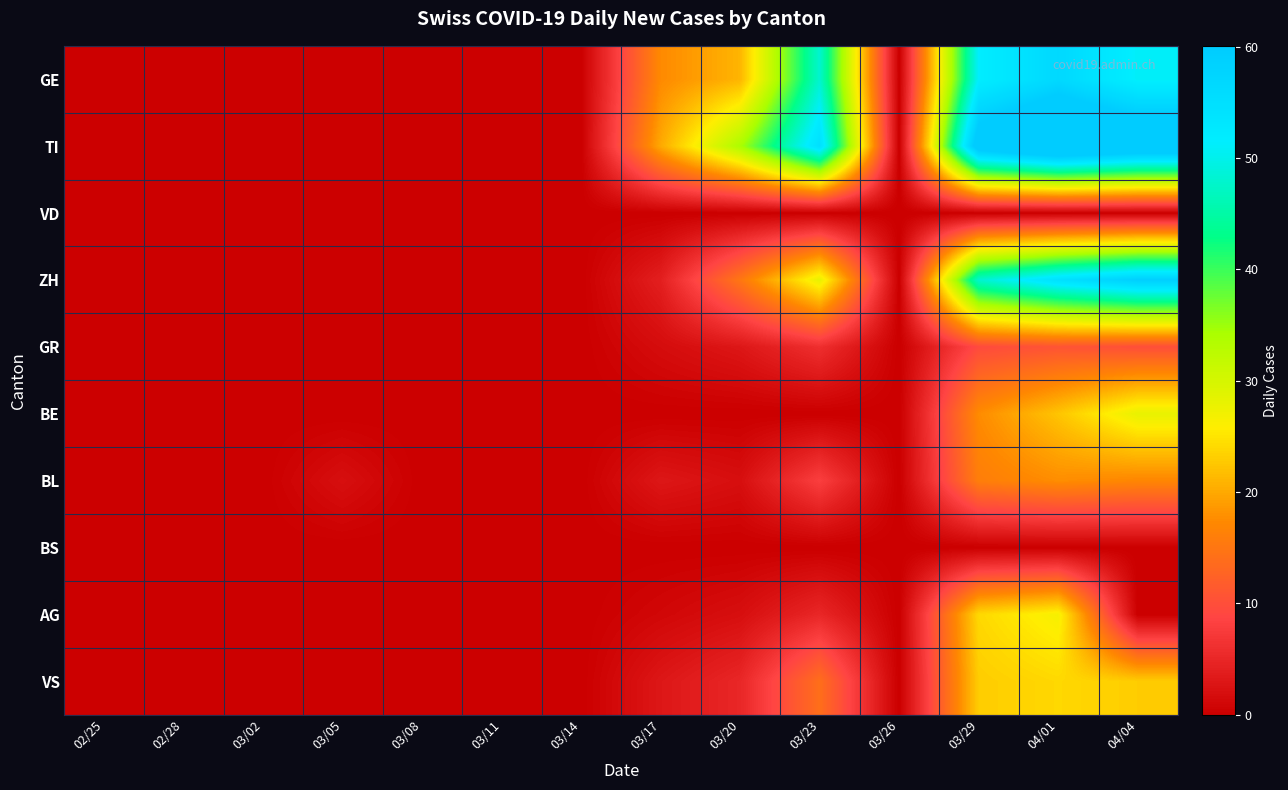

At which category does the chart reach its minimum across all series?

02/25